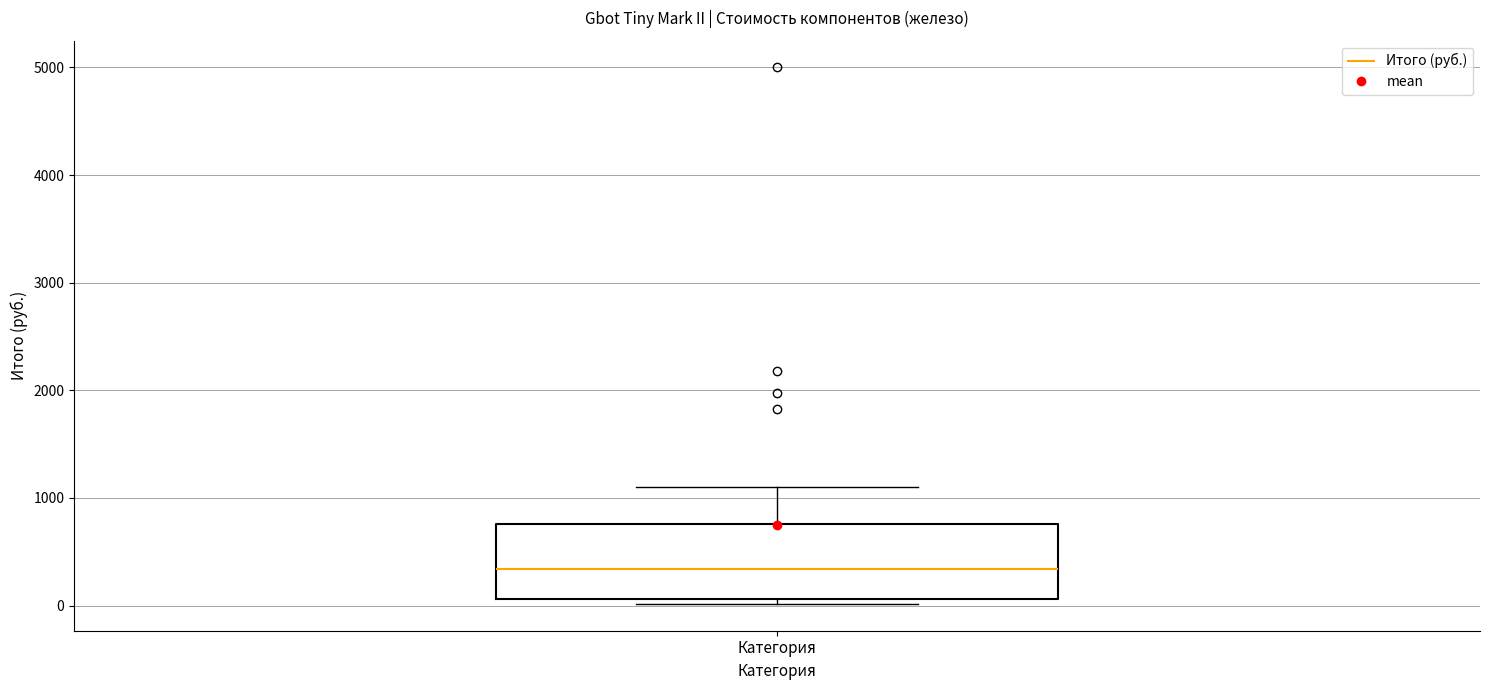

Where is the lower edge of the box for Категория on the y-axis? The values are not printed on the chart, so give them approximately, as read against the axis.

100